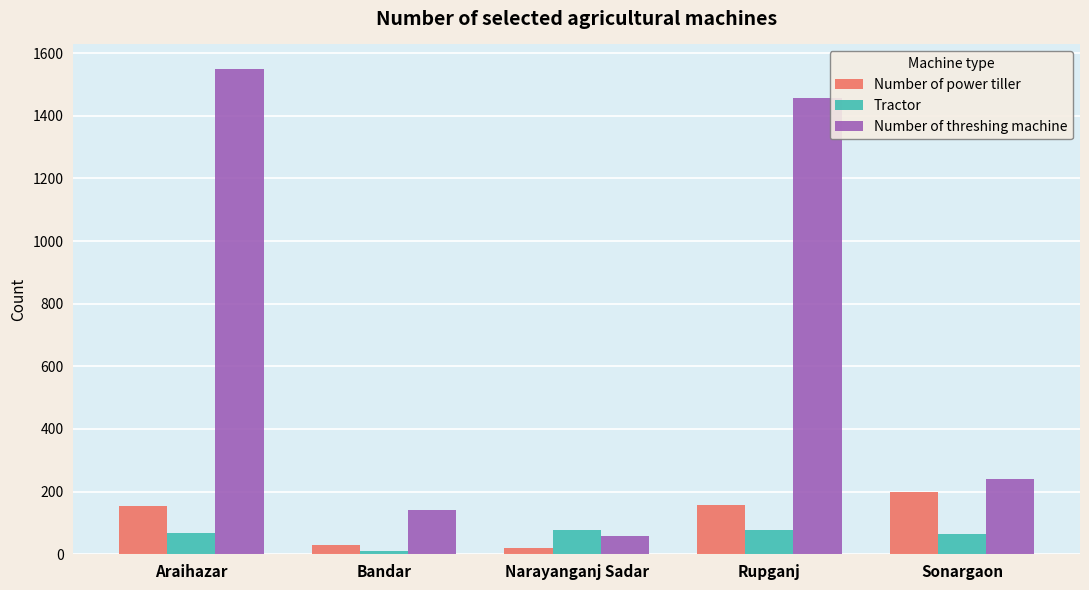

Is it true that Number of power tiller equals 62 at Sonargaon?

False